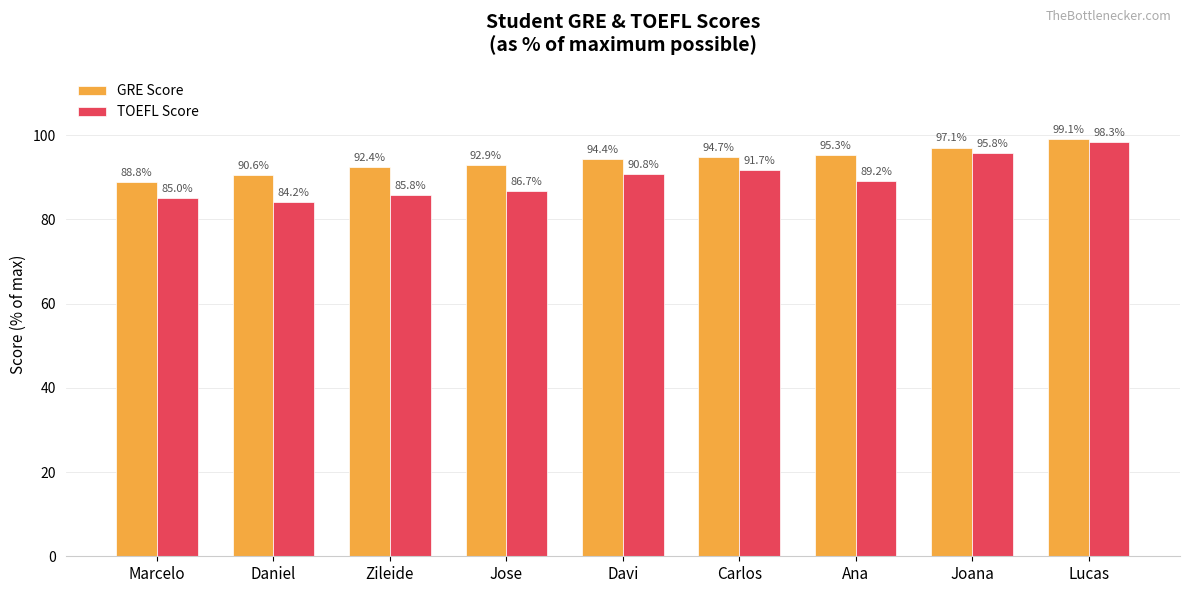

What is the label of the 8th bar from the right?

Daniel